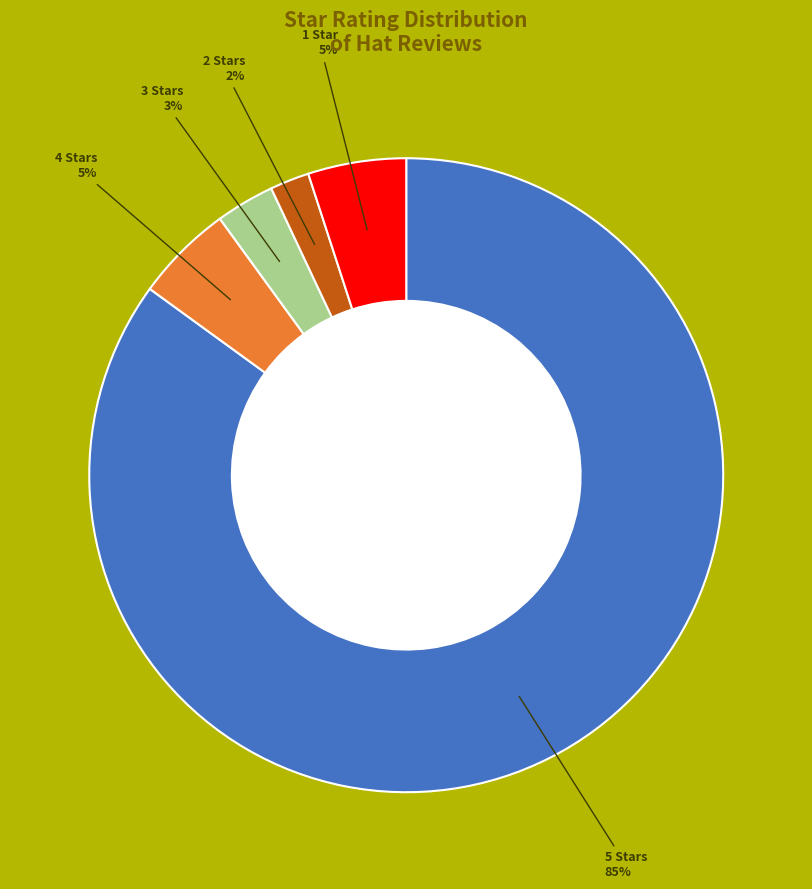

What is the ratio of the value at 1 Star to the value at 3 Stars?

1.7